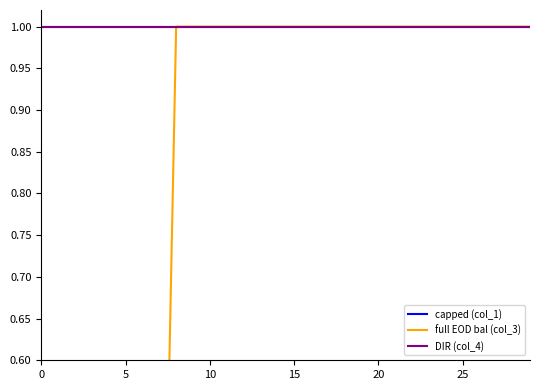

What is the total value across all series at 6?

2